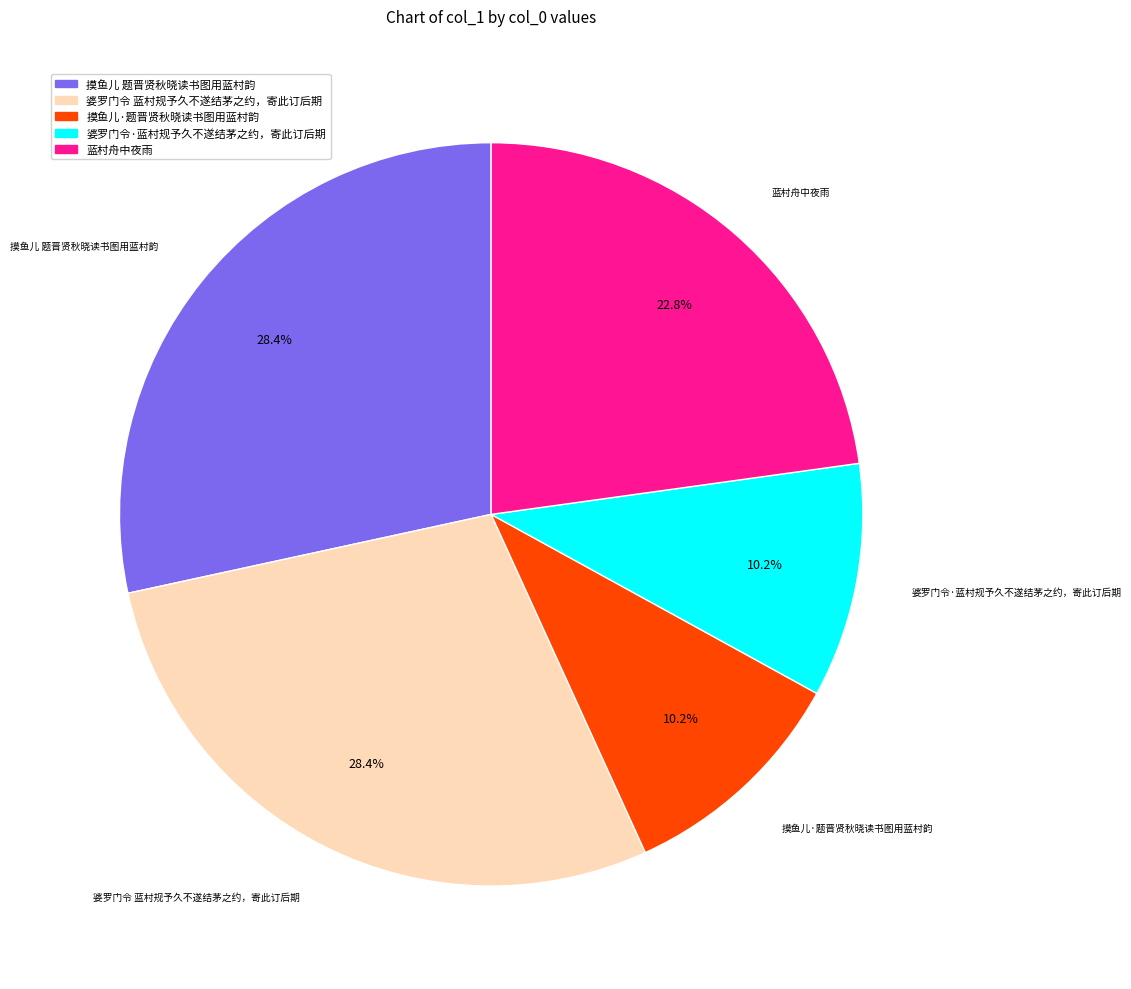

To the nearest percent, what is the average slice percentage?

20%